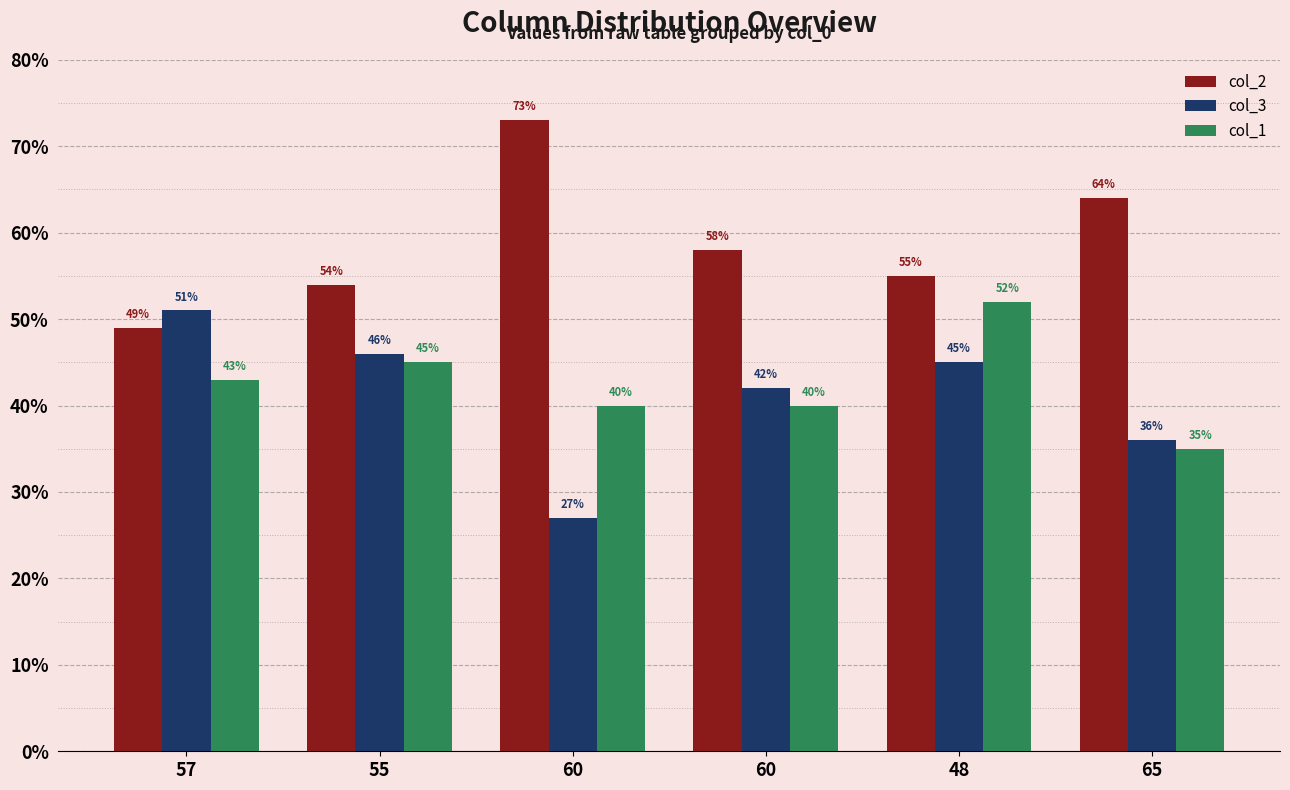

Rank the series at 57 from highest to lowest value.

col_3, col_2, col_1